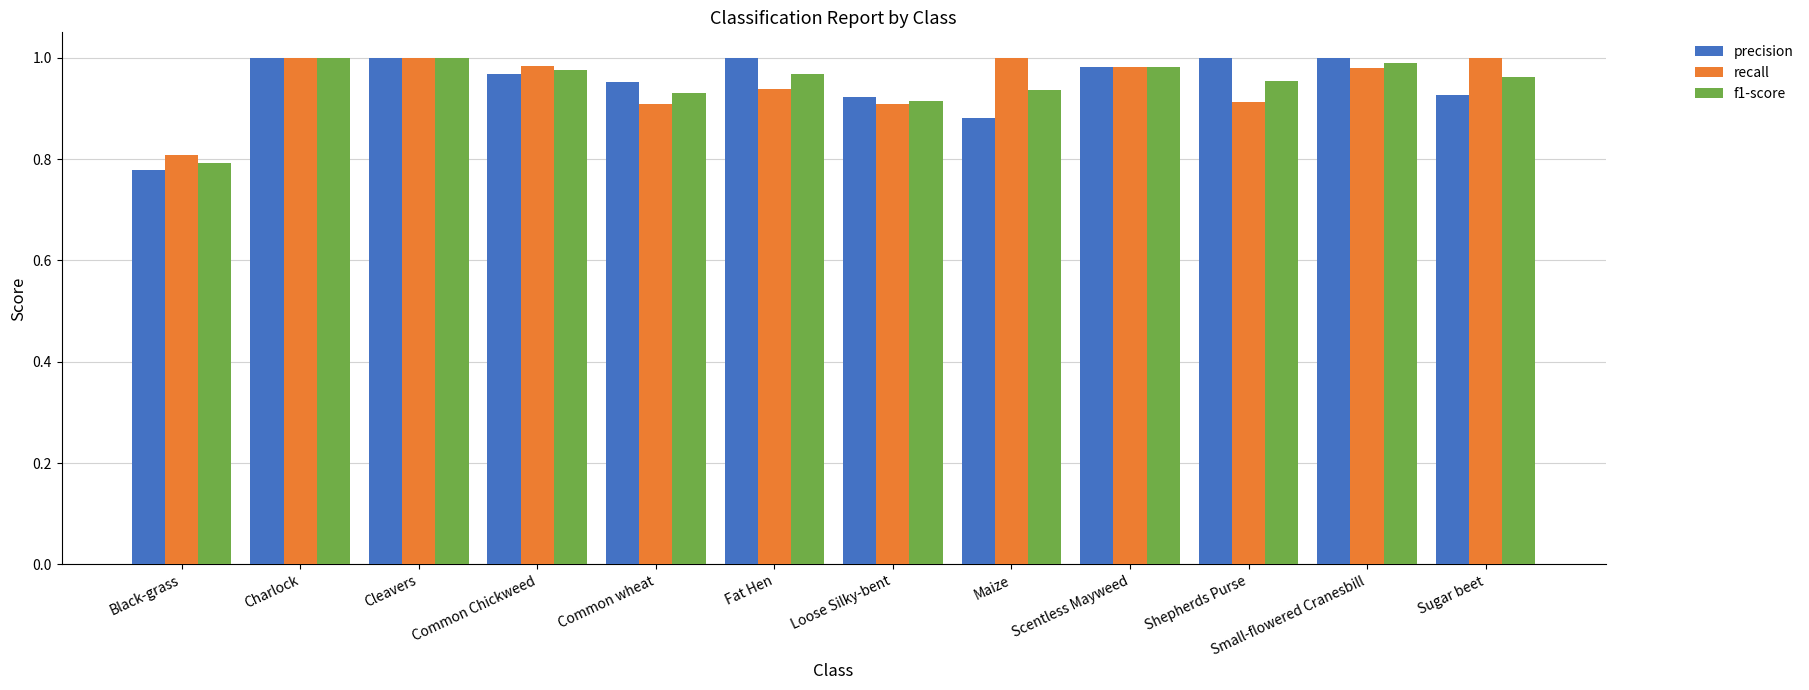

How many bars are there in each group?

3